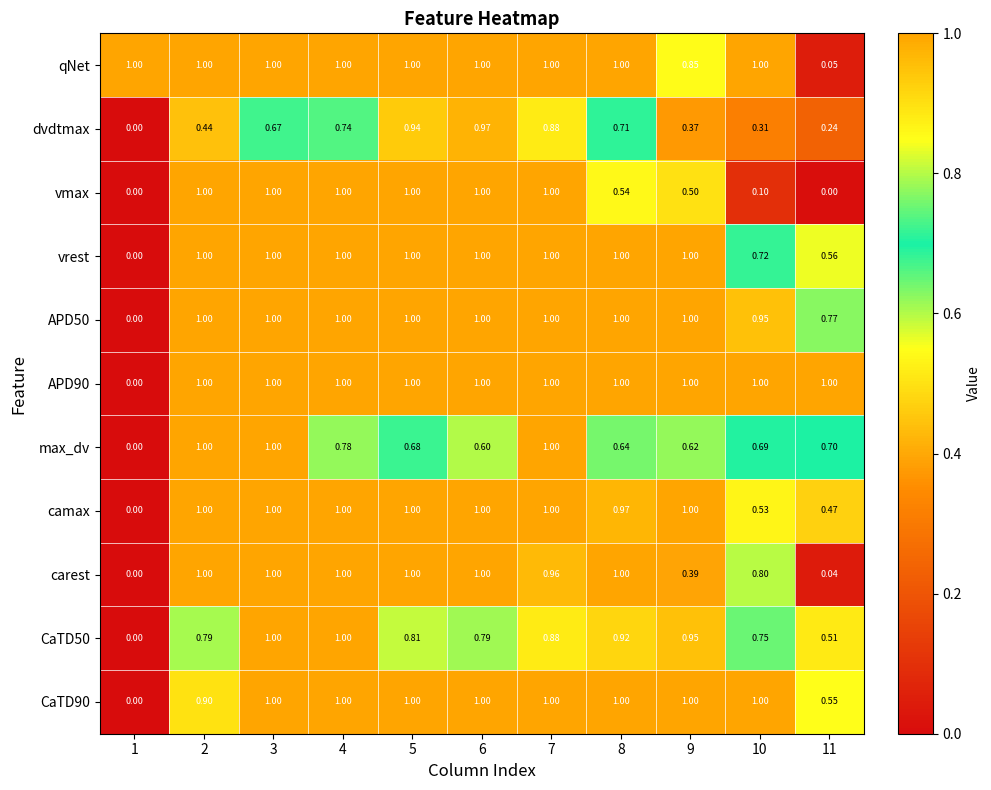

What is the maximum value shown in the chart?

1.0